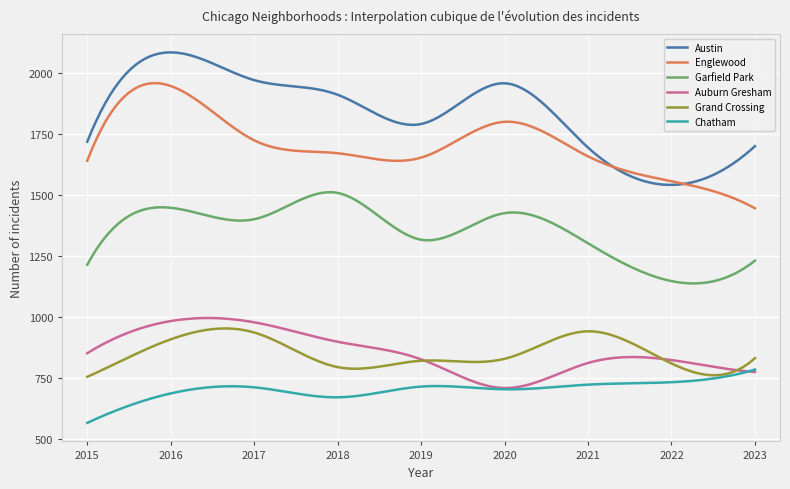

True or false: Auburn Gresham and Garfield Park intersect in this chart.

False